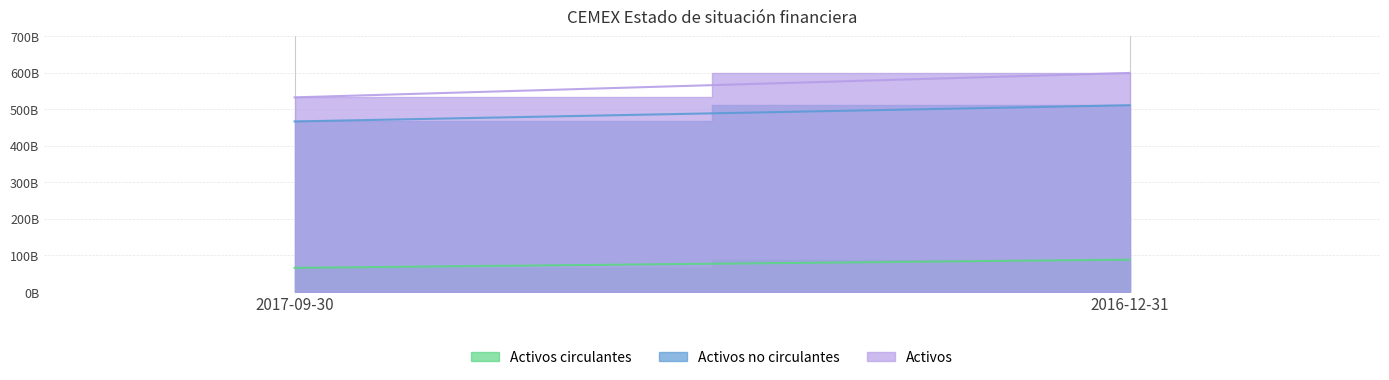

Where is Activos circulantes nearest to the value 77203297500?

2017-09-30